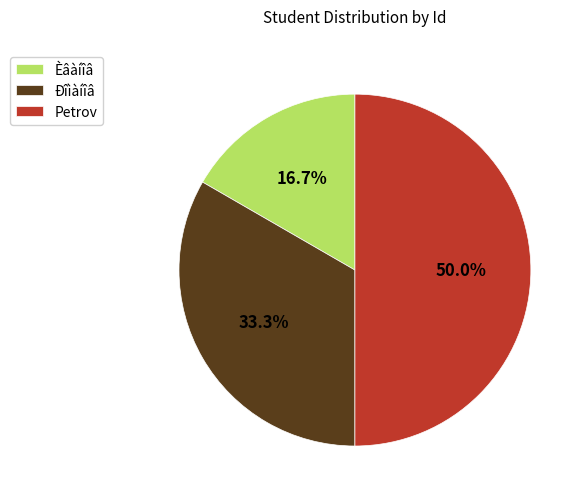

What portion of the pie excludes Ðîìàíîâ?

66.7%